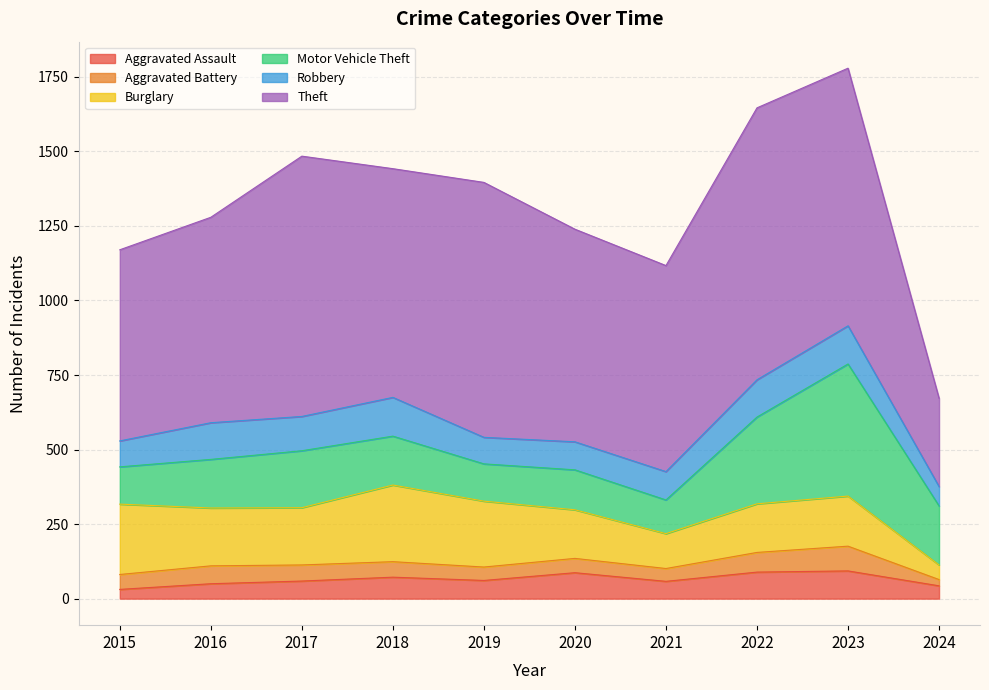

True or false: Aggravated Assault and Robbery cross at least once.

False